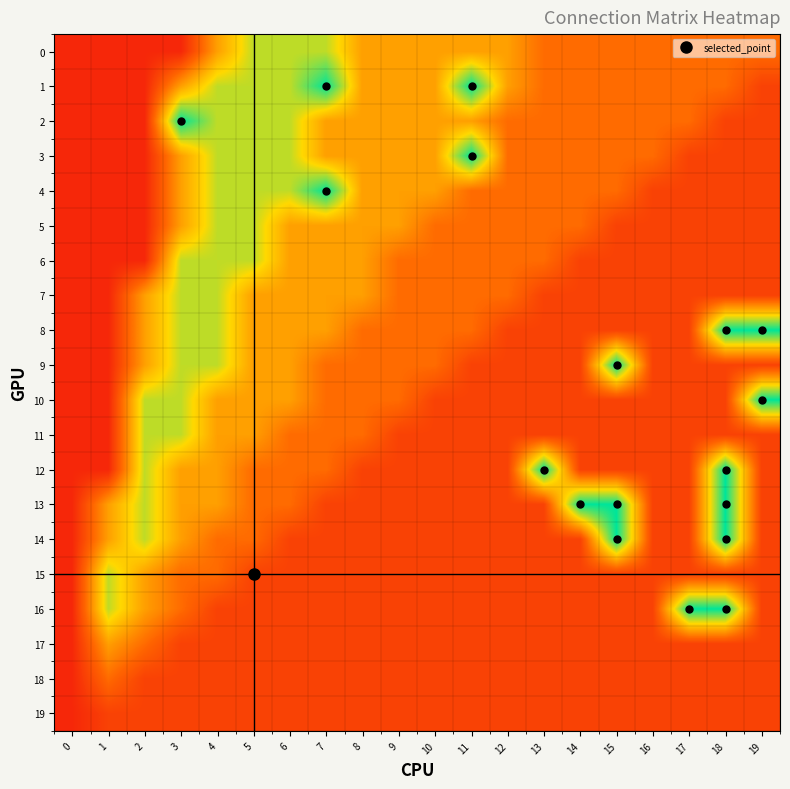

Reading right to left, transcribe all the data shown in this chart.

0: 19=0.3	18=0.3	17=0.3	16=0.3	15=0.3	14=0.3	13=0.3	12=0.5	11=0.5	10=0.5	9=0.5	8=0.5	7=0.8	6=0.8	5=0.8	4=0.5	3=0.1	2=0.1	1=0.1	0=0.1
1: 19=0.2	18=0.3	17=0.3	16=0.3	15=0.3	14=0.3	13=0.3	12=0.5	11=1.0	10=0.5	9=0.5	8=0.5	7=1.0	6=0.8	5=0.8	4=0.8	3=0.5	2=0.1	1=0.1	0=0.1
2: 19=0.2	18=0.2	17=0.3	16=0.3	15=0.3	14=0.3	13=0.3	12=0.3	11=0.5	10=0.5	9=0.5	8=0.5	7=0.5	6=0.8	5=0.8	4=0.8	3=1.0	2=0.1	1=0.1	0=0.1
3: 19=0.2	18=0.2	17=0.2	16=0.3	15=0.3	14=0.3	13=0.3	12=0.3	11=1.0	10=0.5	9=0.5	8=0.5	7=0.5	6=0.8	5=0.8	4=0.8	3=0.5	2=0.1	1=0.1	0=0.1
4: 19=0.2	18=0.2	17=0.2	16=0.2	15=0.3	14=0.3	13=0.3	12=0.3	11=0.3	10=0.5	9=0.5	8=0.5	7=1.0	6=0.8	5=0.8	4=0.8	3=0.5	2=0.1	1=0.1	0=0.1
5: 19=0.2	18=0.2	17=0.2	16=0.2	15=0.2	14=0.3	13=0.3	12=0.3	11=0.3	10=0.3	9=0.5	8=0.5	7=0.5	6=0.5	5=0.8	4=0.8	3=0.5	2=0.1	1=0.1	0=0.1
6: 19=0.2	18=0.2	17=0.2	16=0.2	15=0.2	14=0.2	13=0.3	12=0.3	11=0.3	10=0.3	9=0.3	8=0.5	7=0.5	6=0.5	5=0.8	4=0.8	3=0.8	2=0.1	1=0.1	0=0.1
7: 19=0.2	18=0.2	17=0.2	16=0.2	15=0.2	14=0.2	13=0.2	12=0.3	11=0.3	10=0.3	9=0.3	8=0.5	7=0.5	6=0.5	5=0.5	4=0.8	3=0.8	2=0.5	1=0.1	0=0.1
8: 19=1.0	18=1.0	17=0.2	16=0.2	15=0.2	14=0.2	13=0.2	12=0.2	11=0.3	10=0.3	9=0.3	8=0.3	7=0.5	6=0.5	5=0.5	4=0.8	3=0.8	2=0.5	1=0.1	0=0.1
9: 19=0.2	18=0.2	17=0.2	16=0.2	15=1.0	14=0.2	13=0.2	12=0.2	11=0.2	10=0.3	9=0.3	8=0.3	7=0.3	6=0.5	5=0.5	4=0.8	3=0.8	2=0.5	1=0.1	0=0.1
10: 19=1.0	18=0.2	17=0.2	16=0.2	15=0.2	14=0.2	13=0.2	12=0.2	11=0.2	10=0.2	9=0.3	8=0.3	7=0.3	6=0.5	5=0.5	4=0.5	3=0.8	2=0.8	1=0.1	0=0.1
11: 19=0.2	18=0.2	17=0.2	16=0.2	15=0.2	14=0.2	13=0.2	12=0.2	11=0.2	10=0.2	9=0.2	8=0.3	7=0.3	6=0.3	5=0.5	4=0.5	3=0.8	2=0.8	1=0.1	0=0.1
12: 19=0.2	18=1.0	17=0.2	16=0.2	15=0.2	14=0.2	13=1.0	12=0.2	11=0.2	10=0.2	9=0.2	8=0.2	7=0.3	6=0.3	5=0.3	4=0.5	3=0.5	2=0.8	1=0.1	0=0.1
13: 19=0.2	18=1.0	17=0.2	16=0.2	15=1.0	14=1.0	13=0.2	12=0.2	11=0.2	10=0.2	9=0.2	8=0.2	7=0.2	6=0.3	5=0.3	4=0.5	3=0.5	2=0.8	1=0.5	0=0.1
14: 19=0.2	18=1.0	17=0.2	16=0.2	15=1.0	14=0.2	13=0.2	12=0.2	11=0.2	10=0.2	9=0.2	8=0.2	7=0.2	6=0.2	5=0.3	4=0.3	3=0.5	2=0.8	1=0.5	0=0.1
15: 19=0.2	18=0.2	17=0.2	16=0.2	15=0.2	14=0.2	13=0.2	12=0.2	11=0.2	10=0.2	9=0.2	8=0.2	7=0.2	6=0.2	5=0.2	4=0.3	3=0.3	2=0.5	1=0.8	0=0.1
16: 19=0.2	18=1.0	17=1.0	16=0.2	15=0.2	14=0.2	13=0.2	12=0.2	11=0.2	10=0.2	9=0.2	8=0.2	7=0.2	6=0.2	5=0.2	4=0.2	3=0.3	2=0.5	1=0.8	0=0.1
17: 19=0.2	18=0.2	17=0.2	16=0.2	15=0.2	14=0.2	13=0.2	12=0.2	11=0.2	10=0.2	9=0.2	8=0.2	7=0.2	6=0.2	5=0.2	4=0.2	3=0.2	2=0.3	1=0.5	0=0.1
18: 19=0.2	18=0.2	17=0.2	16=0.2	15=0.2	14=0.2	13=0.2	12=0.2	11=0.2	10=0.2	9=0.2	8=0.2	7=0.2	6=0.2	5=0.2	4=0.2	3=0.2	2=0.2	1=0.3	0=0.1
19: 19=0.2	18=0.2	17=0.2	16=0.2	15=0.2	14=0.2	13=0.2	12=0.2	11=0.2	10=0.2	9=0.2	8=0.2	7=0.2	6=0.2	5=0.2	4=0.2	3=0.2	2=0.2	1=0.2	0=0.1